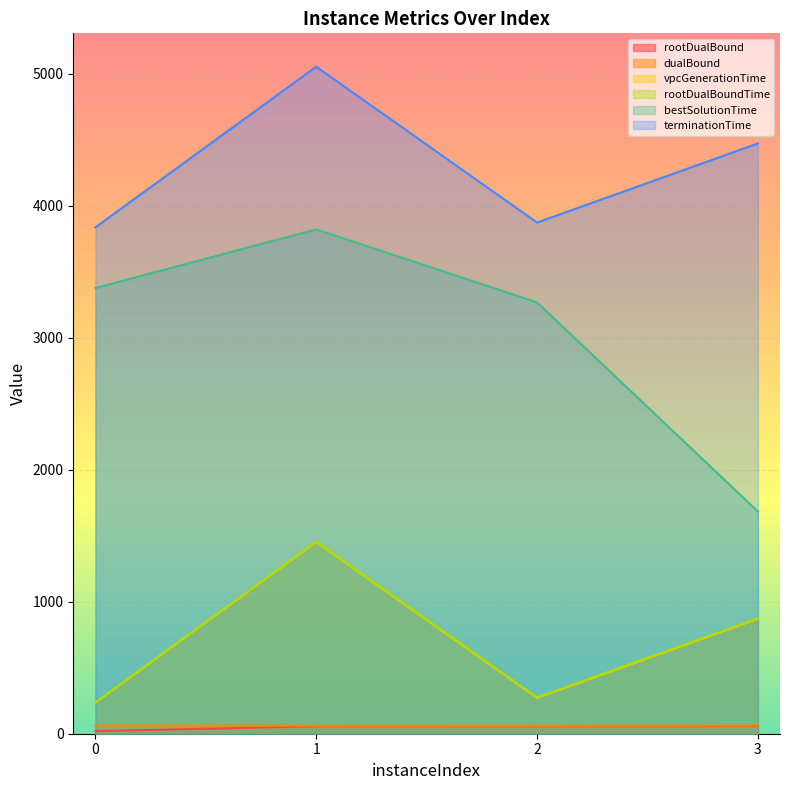

What is the value of the vpcGenerationTime point at the 3rd from the left?

271.2